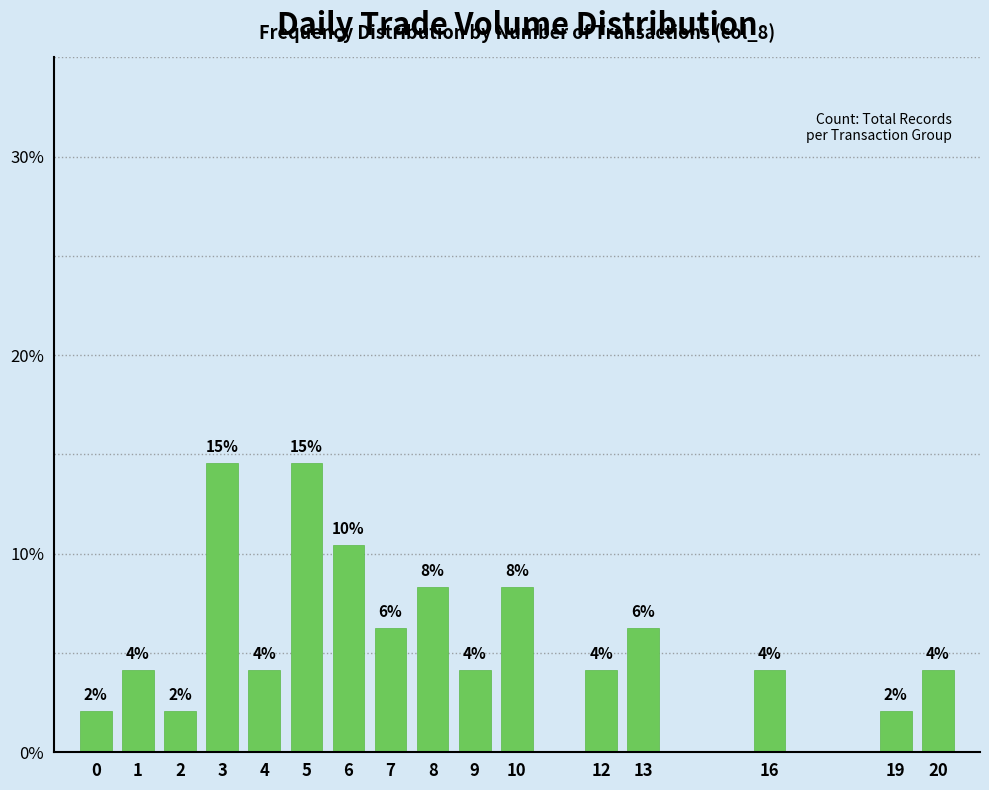

What is the ratio of the value at 1 to the value at 7?

0.7